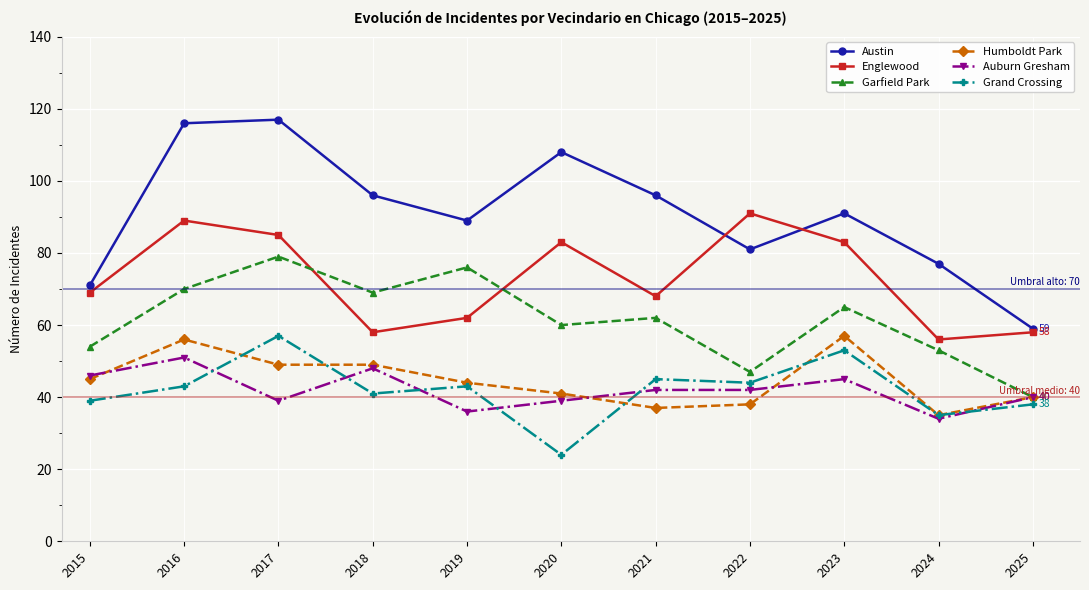

True or false: Auburn Gresham and Englewood intersect in this chart.

False